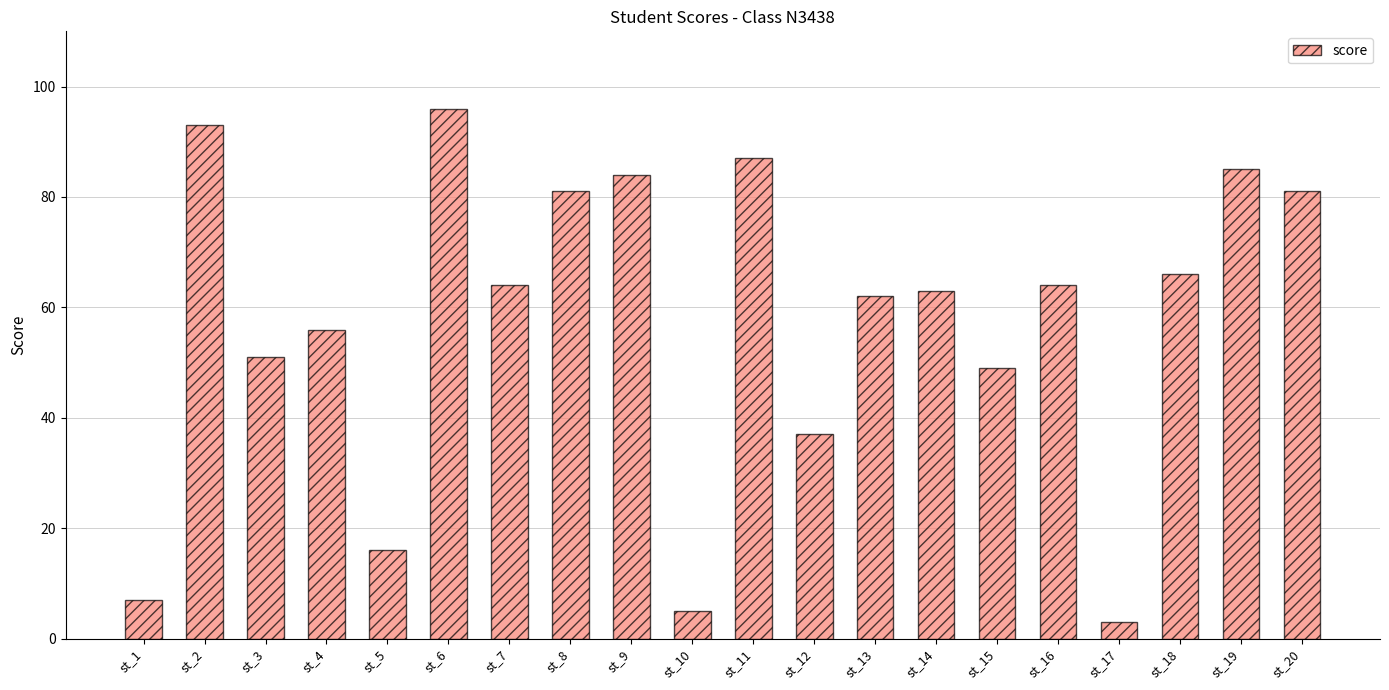

What is the value of the 20th bar from the left?

81